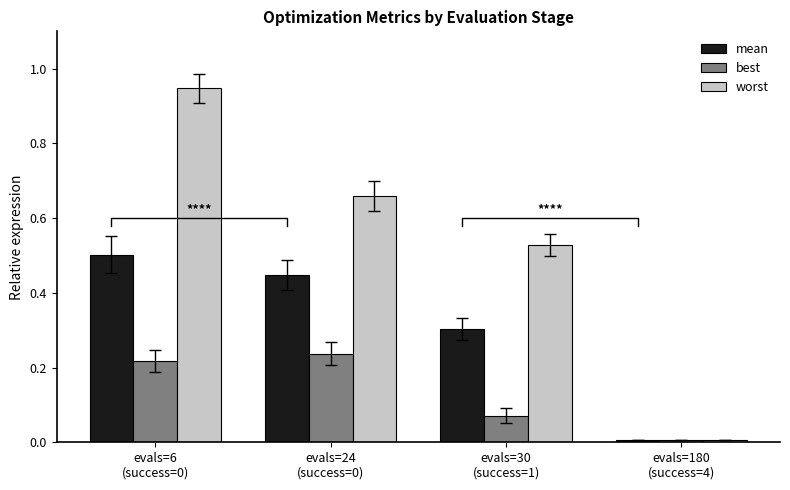

Is it true that mean equals 0.1 at evals=30
(success=1)?

False